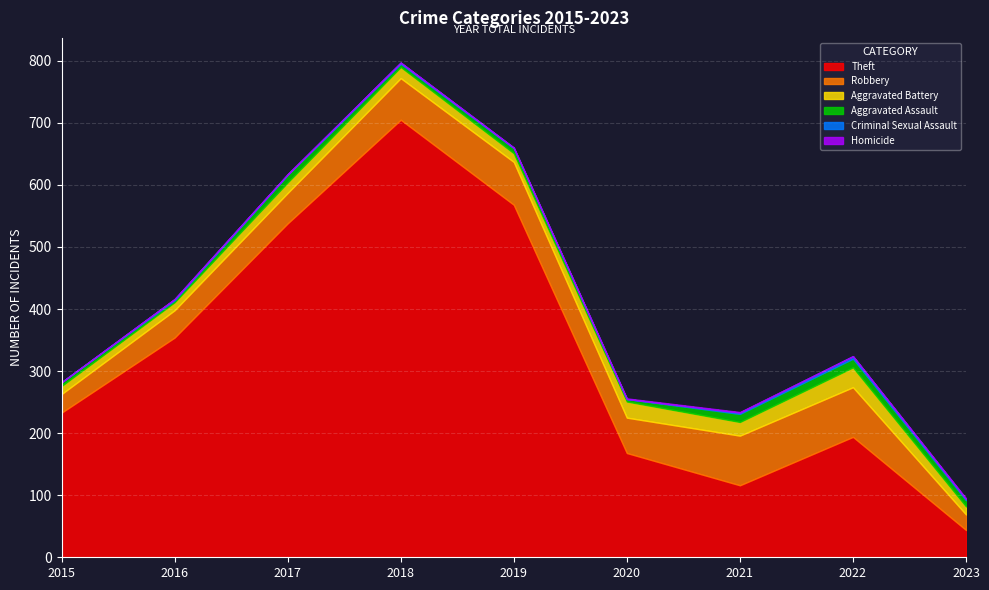

Which series has the largest total across all categories?

Theft